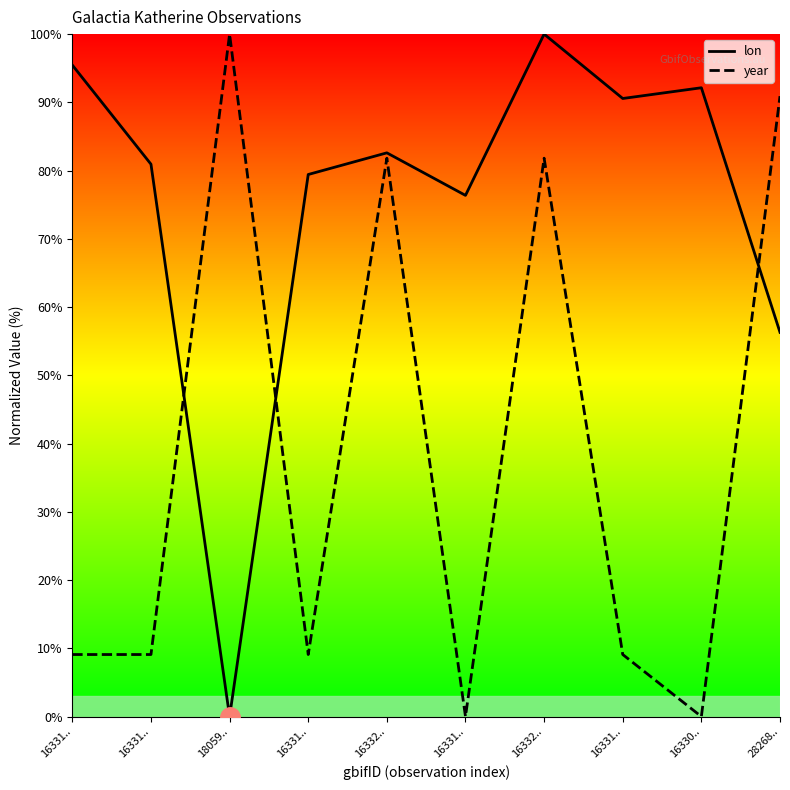

Is it true that lon equals 128.7 at 16331..?

False